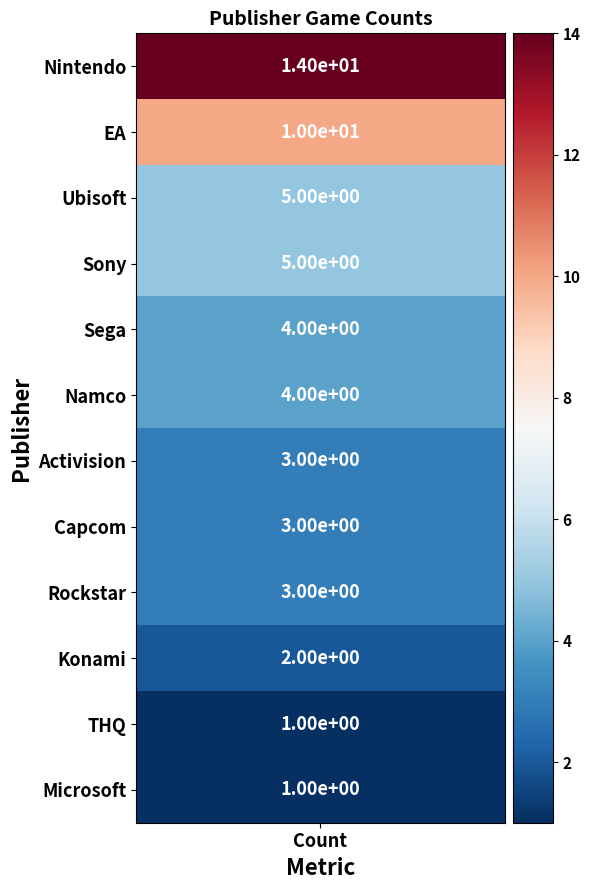

What is the difference between the maximum and second lowest values?

13